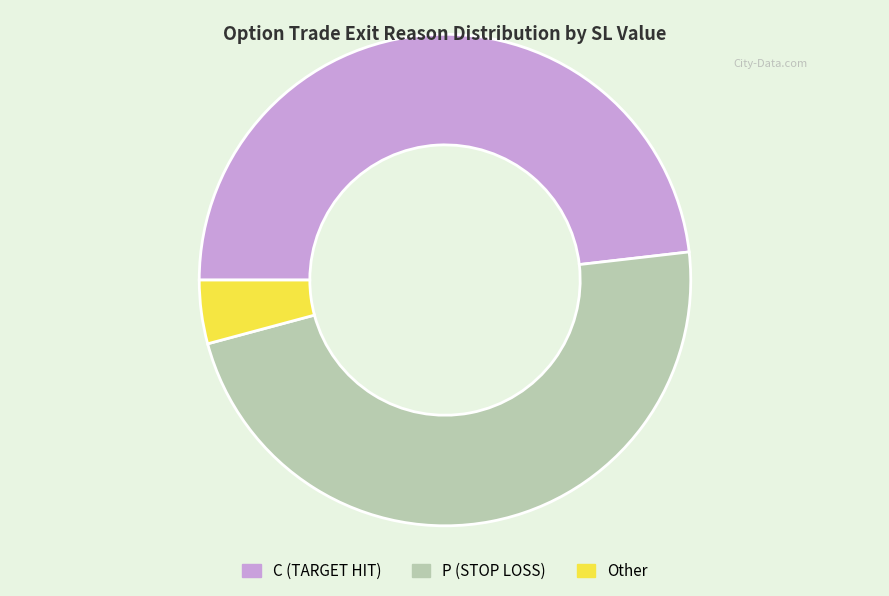

Which category has the biggest portion of the pie?

C (TARGET HIT)